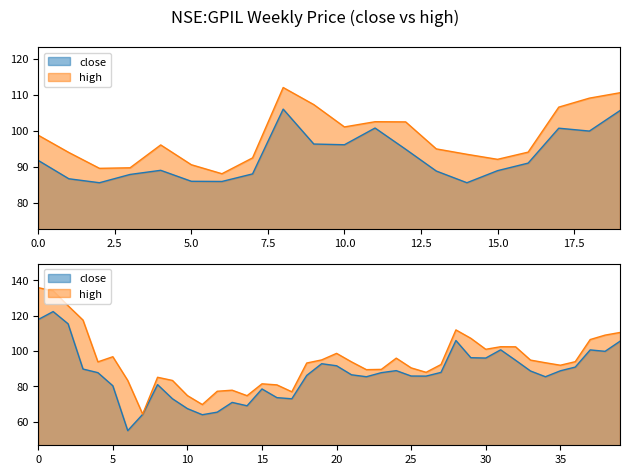

What is the greatest value displayed?

135.8